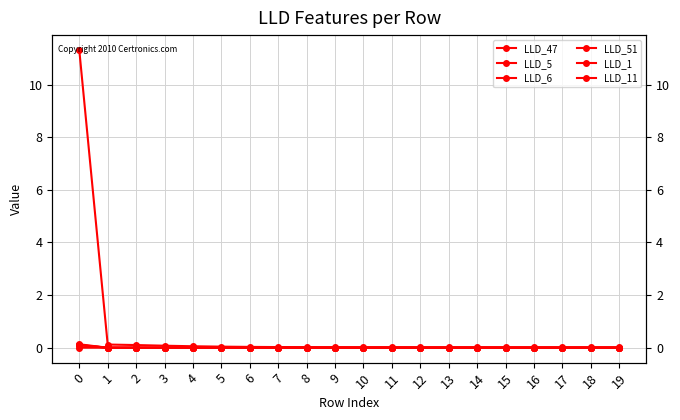

At how many categories does at least one series exceed 0?

20